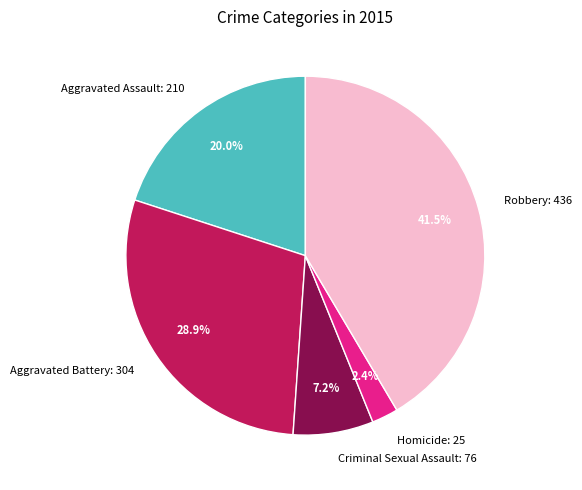

Between Aggravated Assault and Aggravated Battery, which is larger?

Aggravated Battery